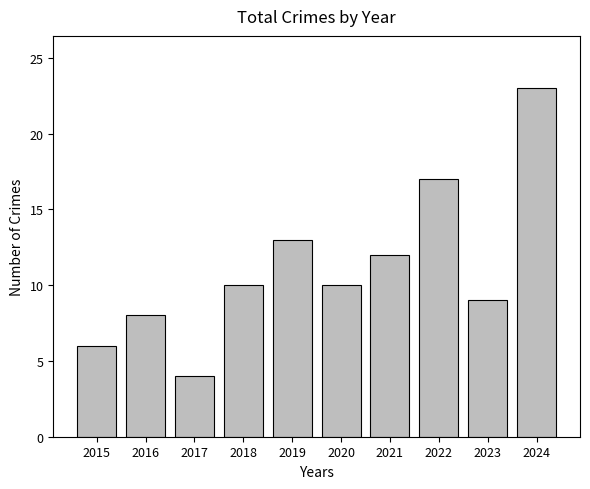

What is the change in value from 2015 to 2017?

-2